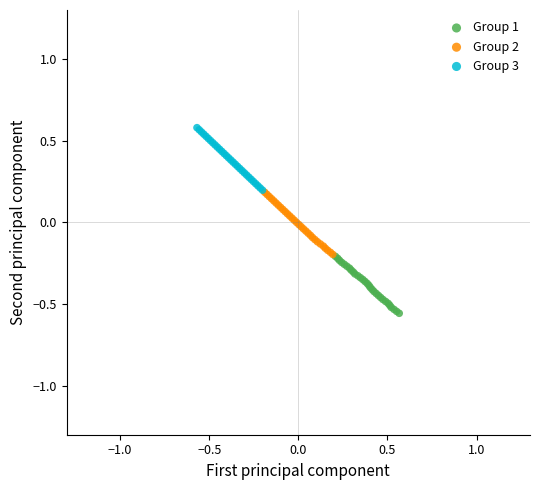

Which series reaches the minimum Y coordinate?

Group 1